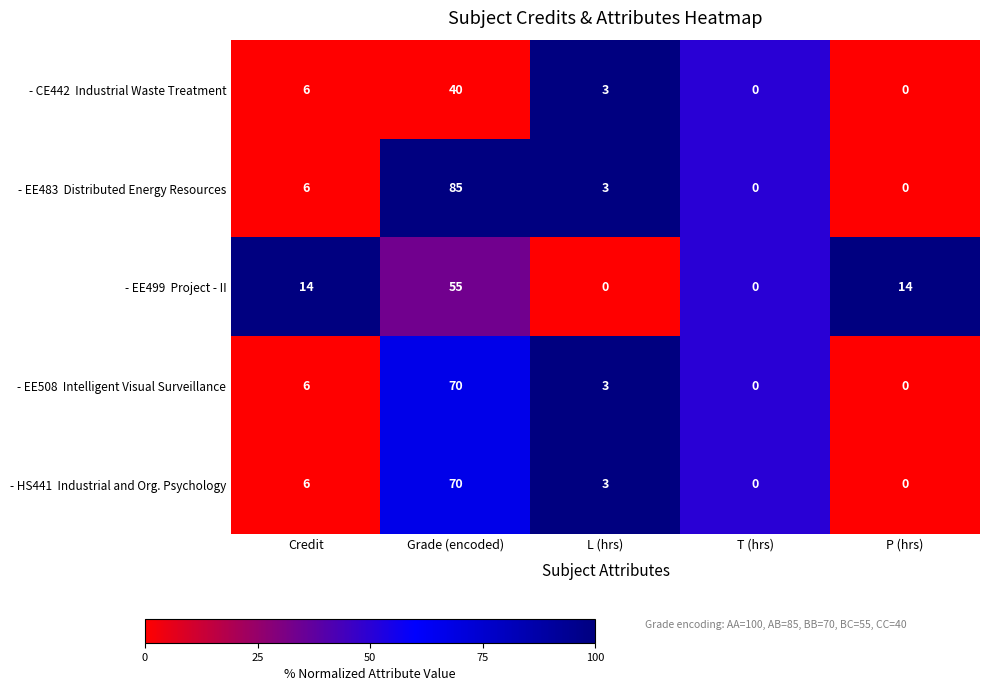

How many categories are shown in the chart?

5